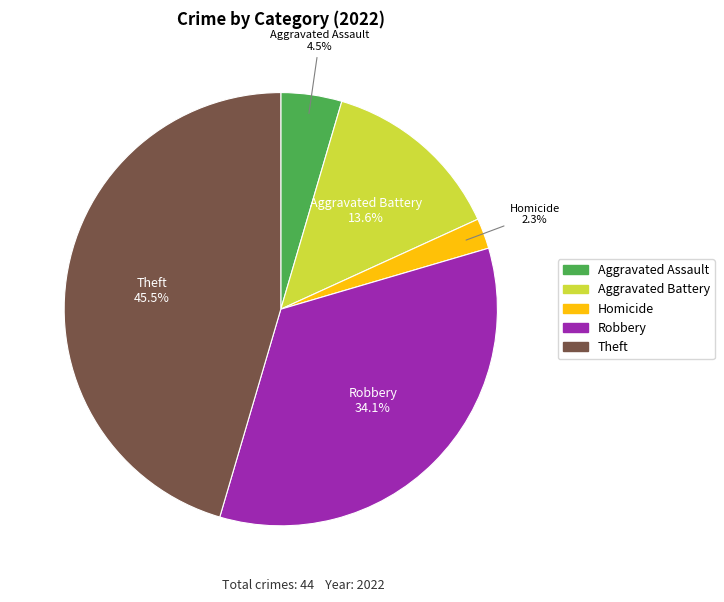

Is there any slice that represents more than half of the pie?

No